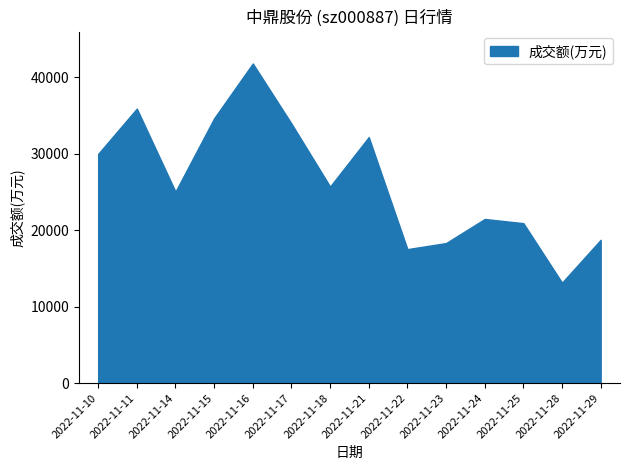

What is the difference between the maximum and minimum values?

28677